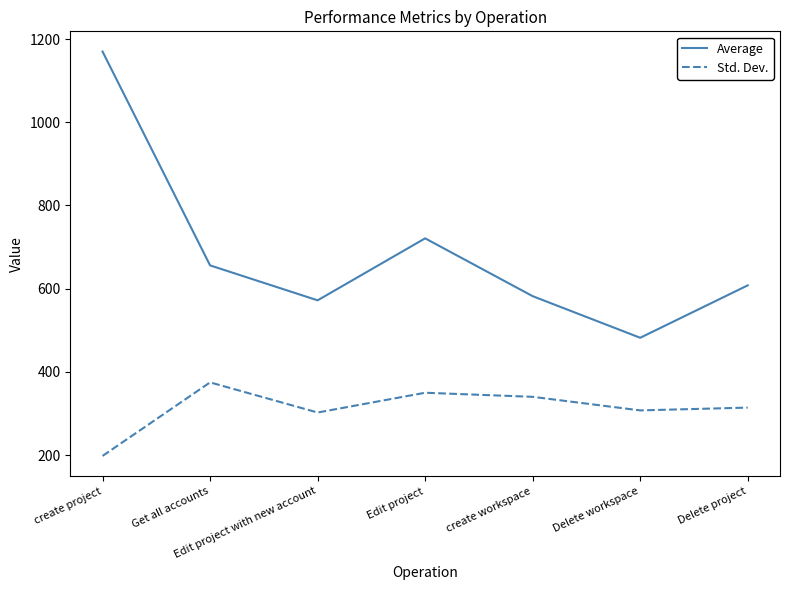

Where is the first local maximum for Average?

Edit project